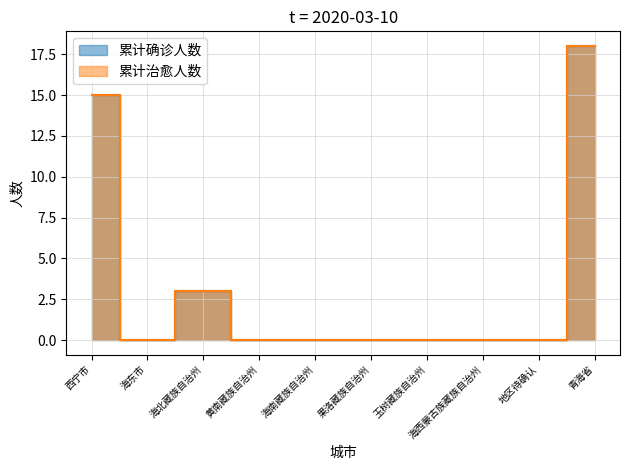

What is the difference between the second highest and minimum values in the 累计确诊人数 series?

15